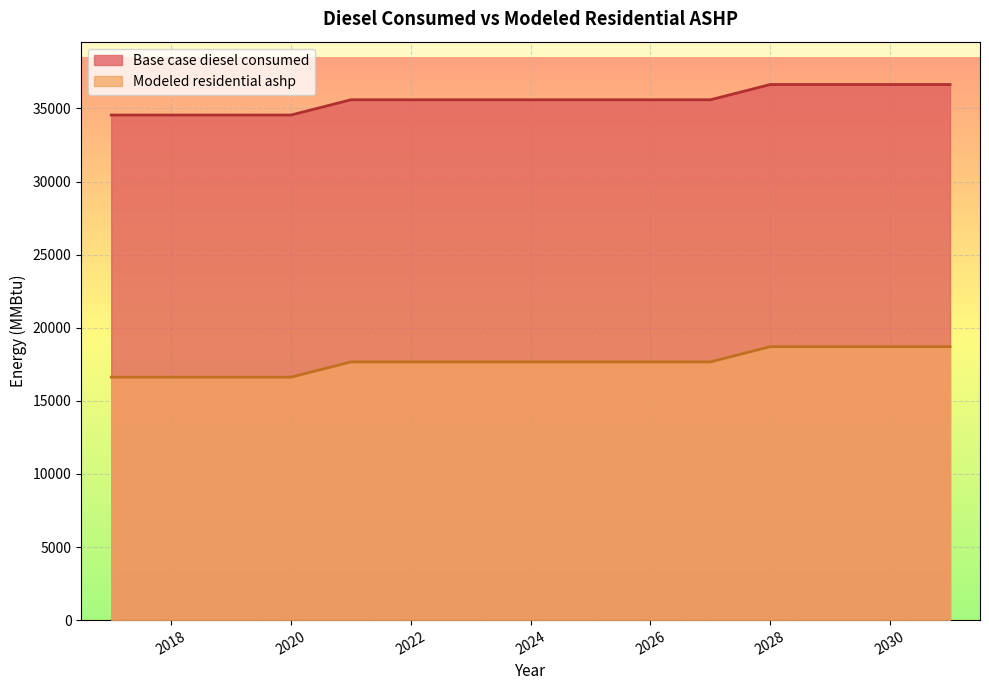

At which category is the sum across all series the highest?

2028